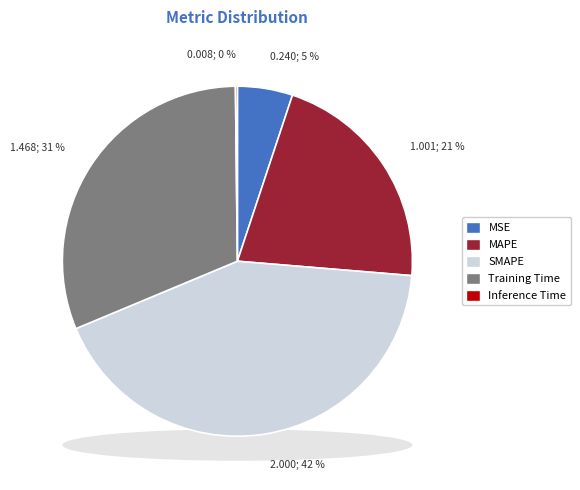

What is the smallest slice in the pie chart?

Inference Time